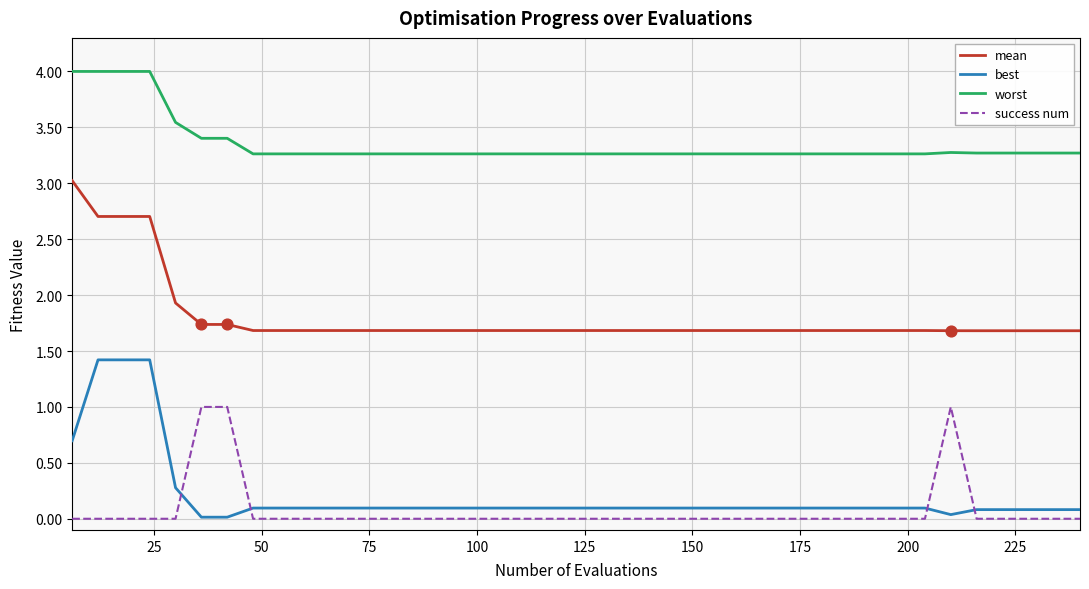

Rank the series by their maximum value, from highest to lowest.

worst, mean, best, success num